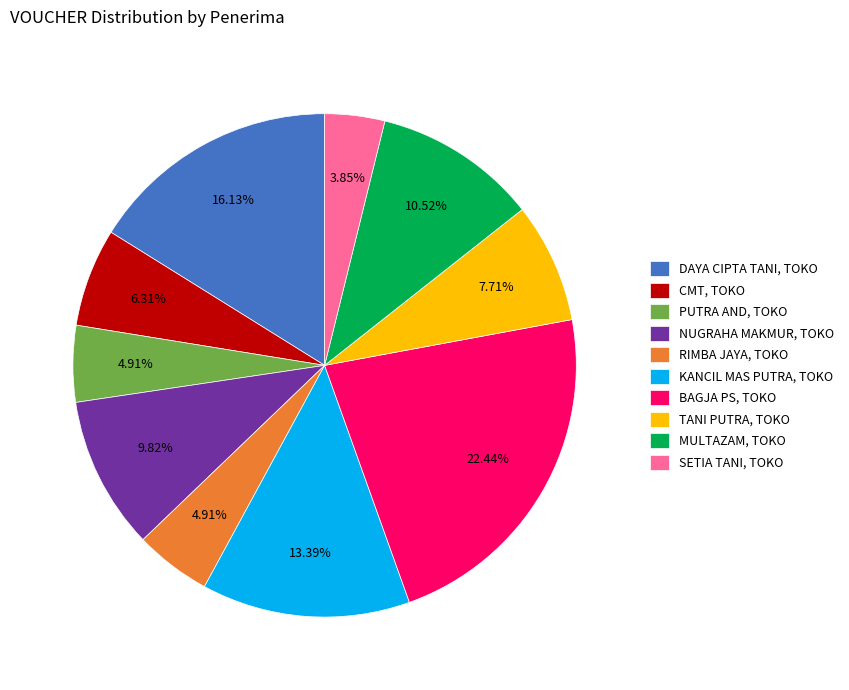

Combined, what portion of the pie is KANCIL MAS PUTRA, TOKO and DAYA CIPTA TANI, TOKO?

29.5%